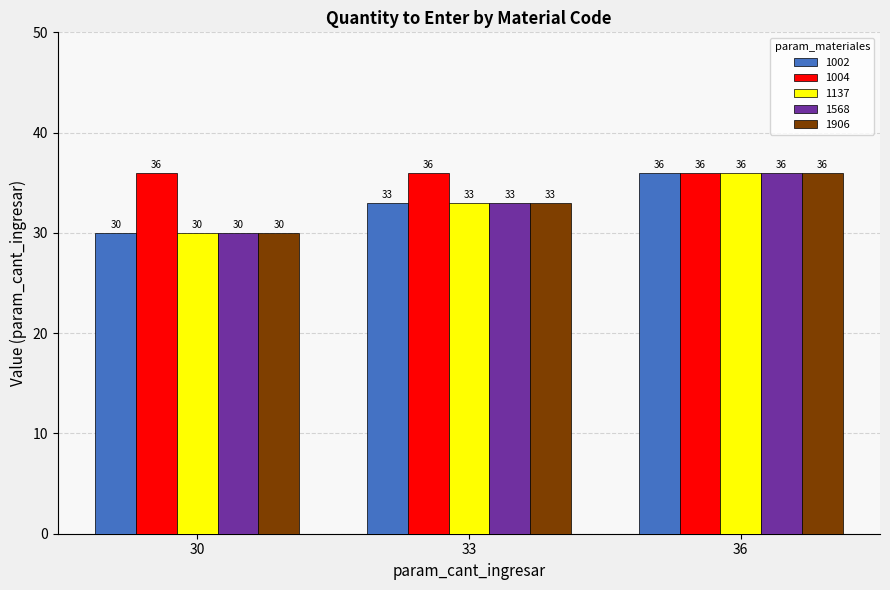

How many values in the 1137 series are below 33?

1